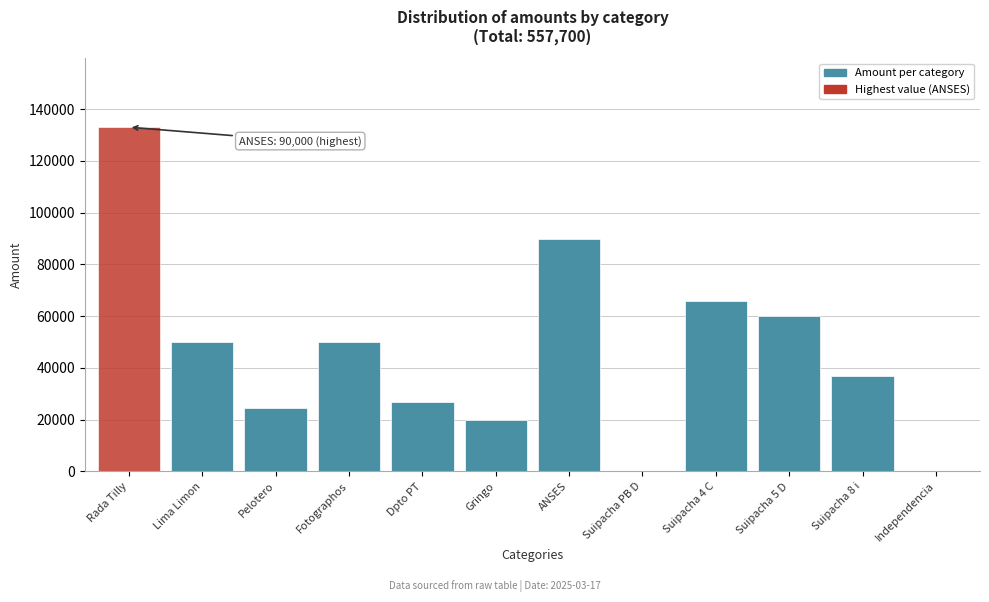

Reading left to right, transcribe all the data shown in this chart.

Rada Tilly=133000	Lima Limon=50000	Pelotero=24700	Fotographos=50000	Dpto PT=27000	Gringo=20000	ANSES=90000	Suipacha PB D=0	Suipacha 4 C=66000	Suipacha 5 D=60000	Suipacha 8 i=37000	Independencia=0